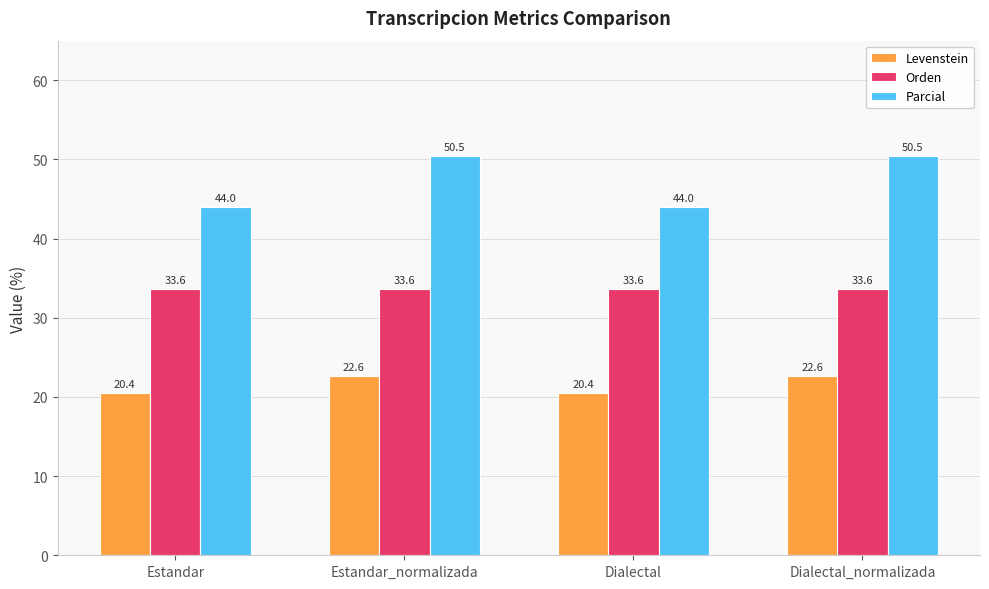

What is the value of the Orden bar at the 3rd from the left?

33.6